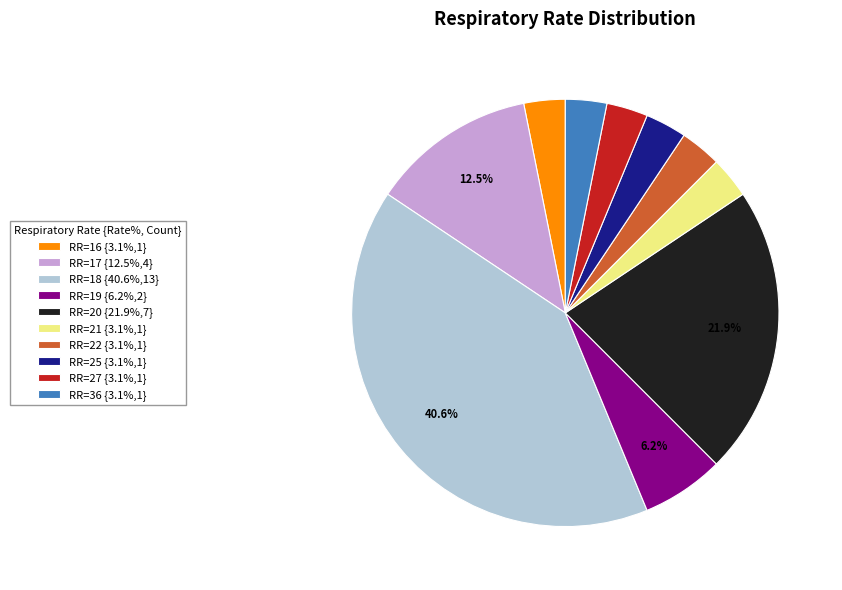

Is the sum of RR=17 {12.5%,4} and RR=19 {6.2%,2} greater than half?

No